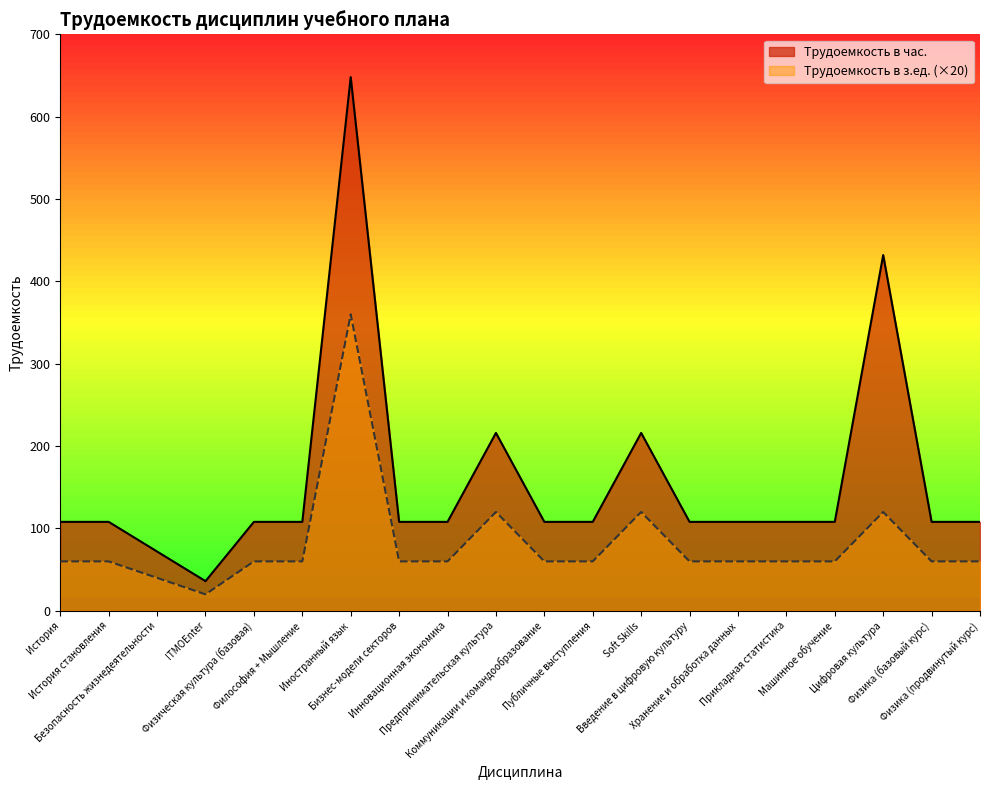

How many data points in Трудоемкость в час. are less than 108?

2